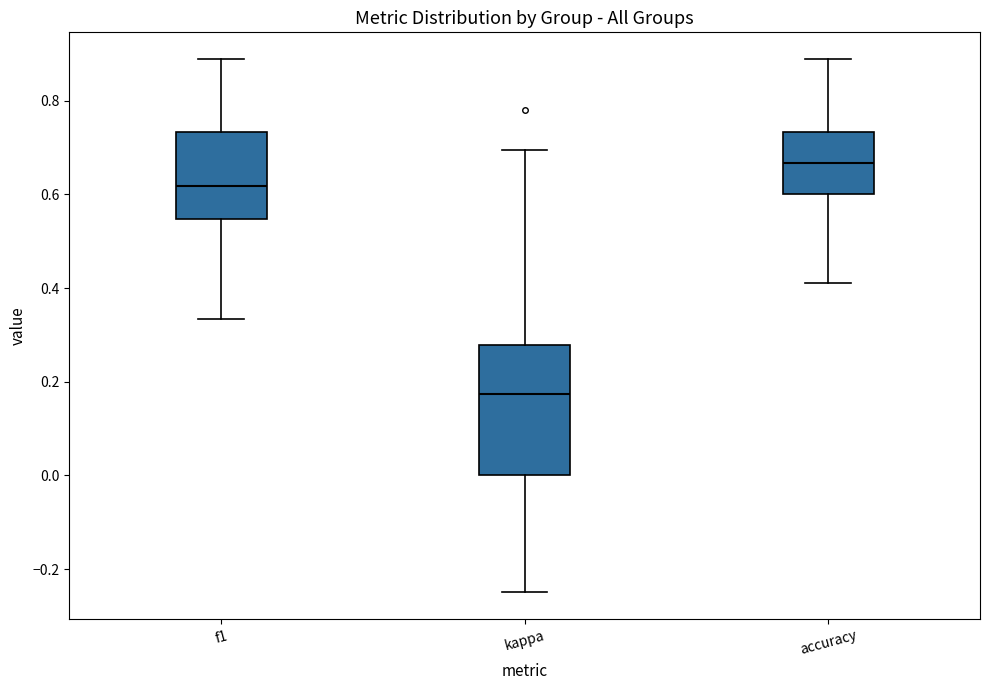

Reading left to right, transcribe this box plot: for each box, give where its median line is, the range the box spans, and where its two whiskers end, as read against the y-axis. The values are not printed on the chart, so give them approximately, as read against the axis.

f1: median 0.62, box 0.54 to 0.74, whiskers 0.34 to 0.88
kappa: median 0.18, box 0.00 to 0.28, whiskers -0.24 to 0.70
accuracy: median 0.66, box 0.60 to 0.74, whiskers 0.42 to 0.88